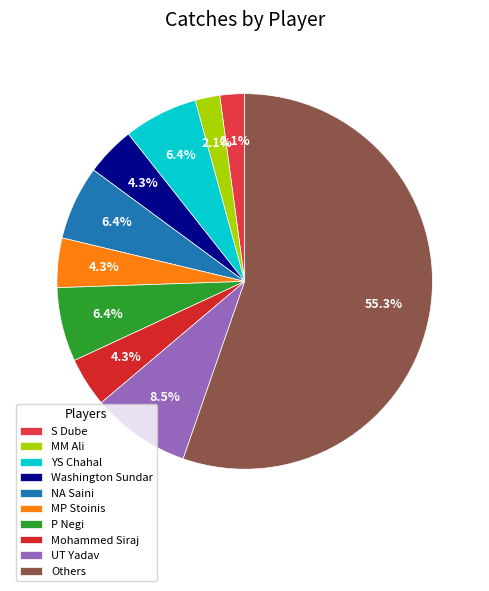

Does any single category account for the majority?

Yes